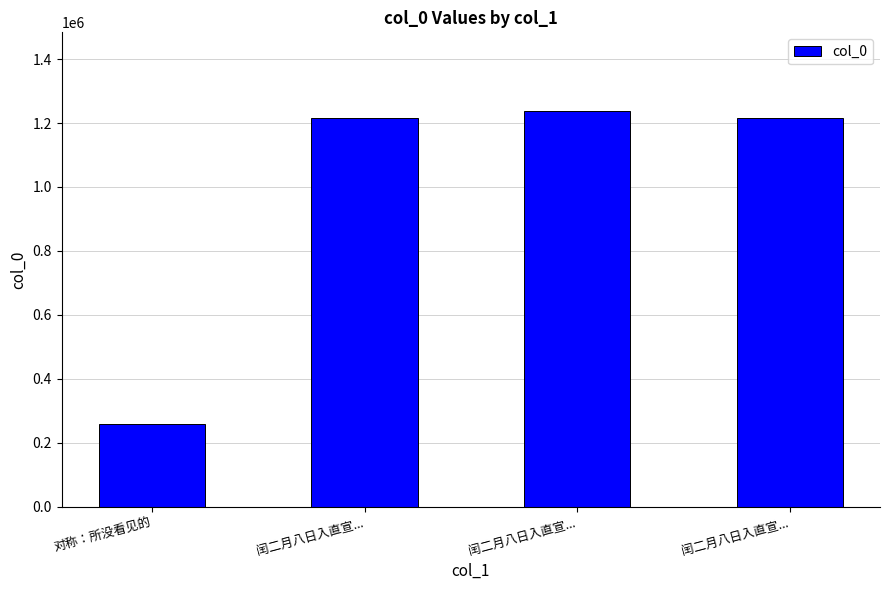

Reading left to right, list all the values displayed in this chart.

对称：所没看见的=259320	闰二月八日入直宣...=1216038	闰二月八日入直宣...=1236517	闰二月八日入直宣...=1216037